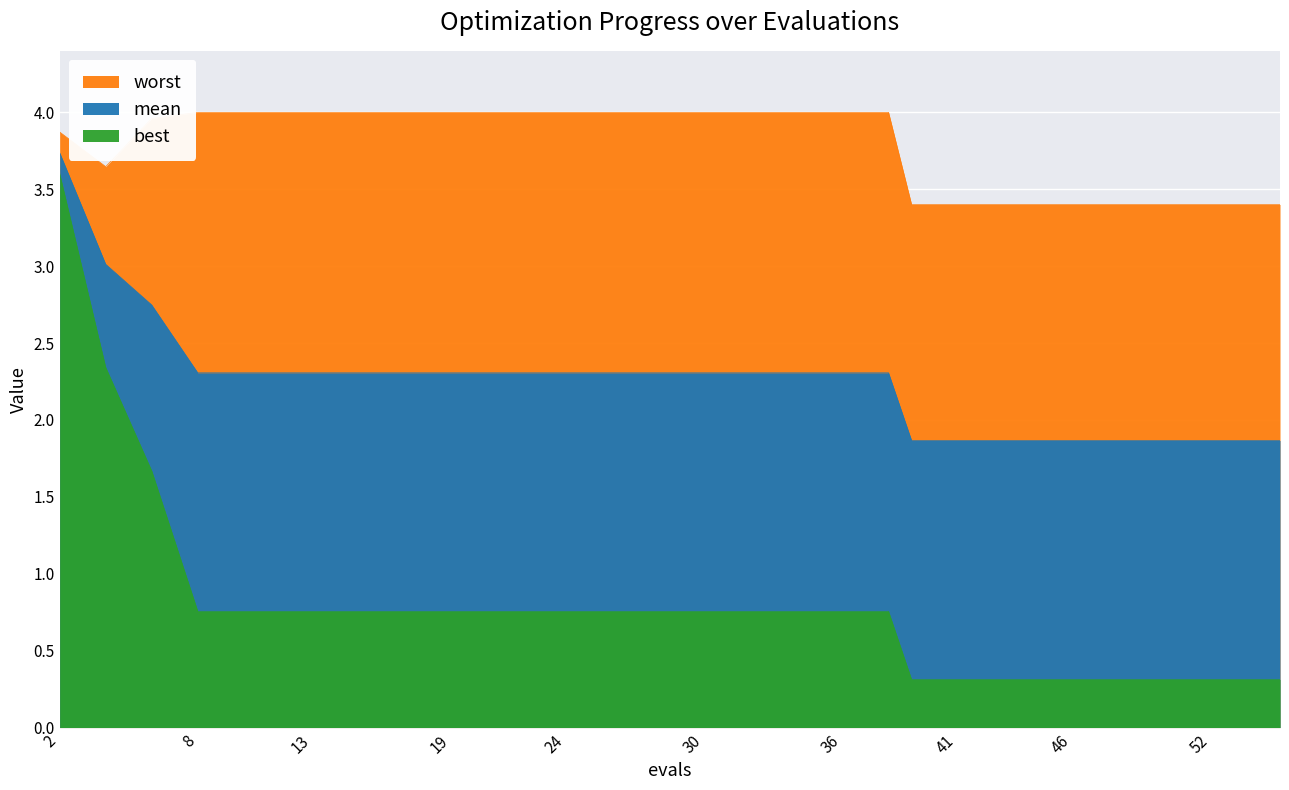

At how many categories does at least one series exceed 1?

30